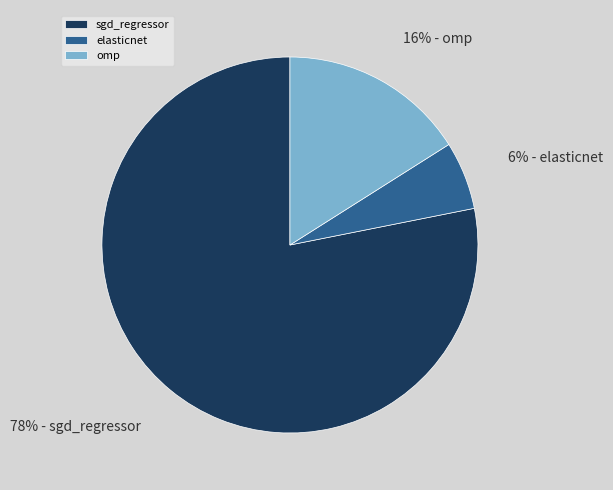

Is sgd_regressor the majority of the pie?

Yes